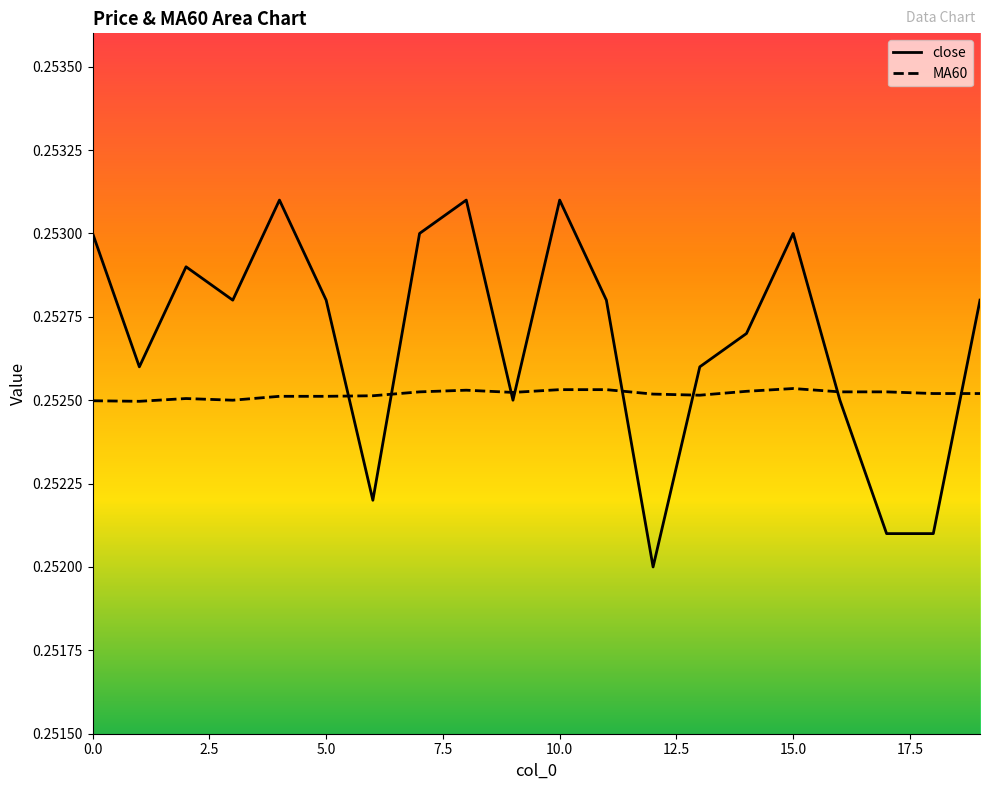

What is the sum of all close values?

5.1